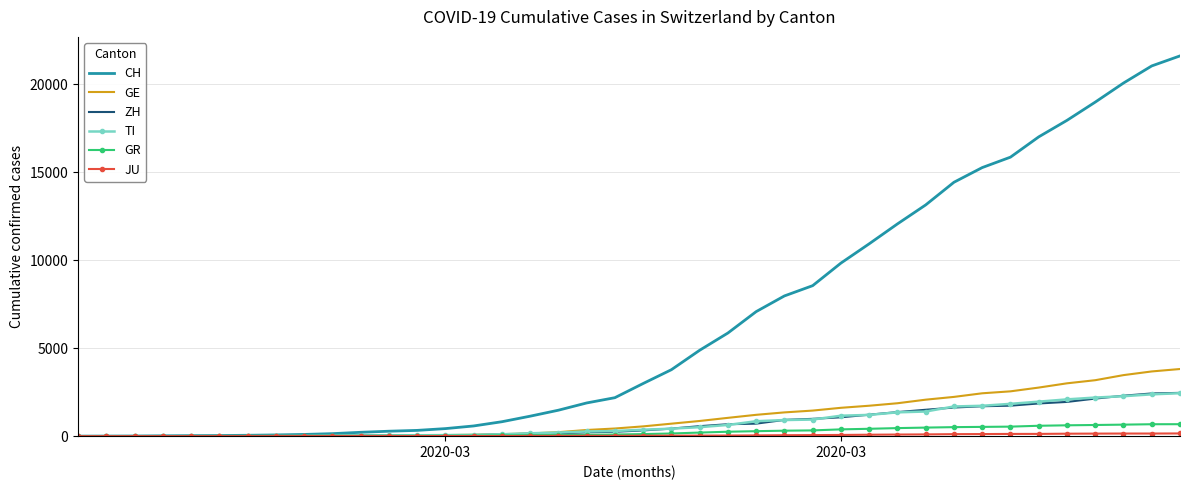

What is the difference between the maximum and minimum values in the TI series?

2442